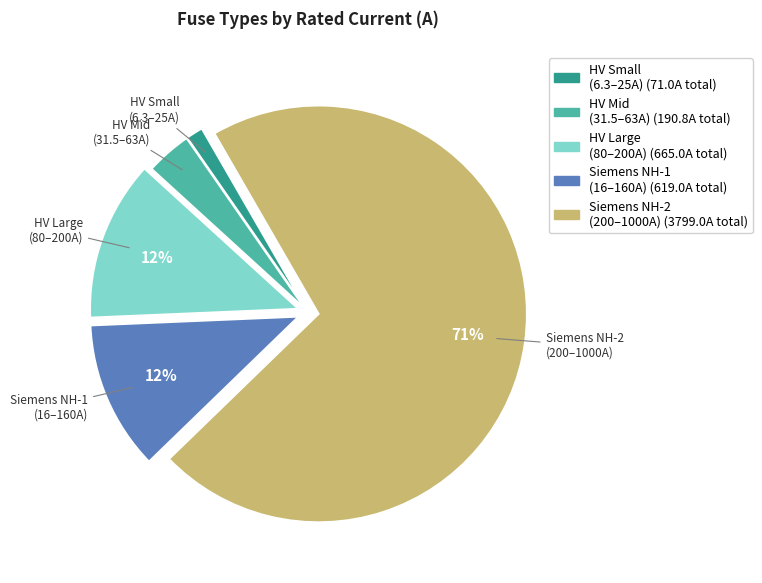

To the nearest percent, what is the average slice percentage?

20%